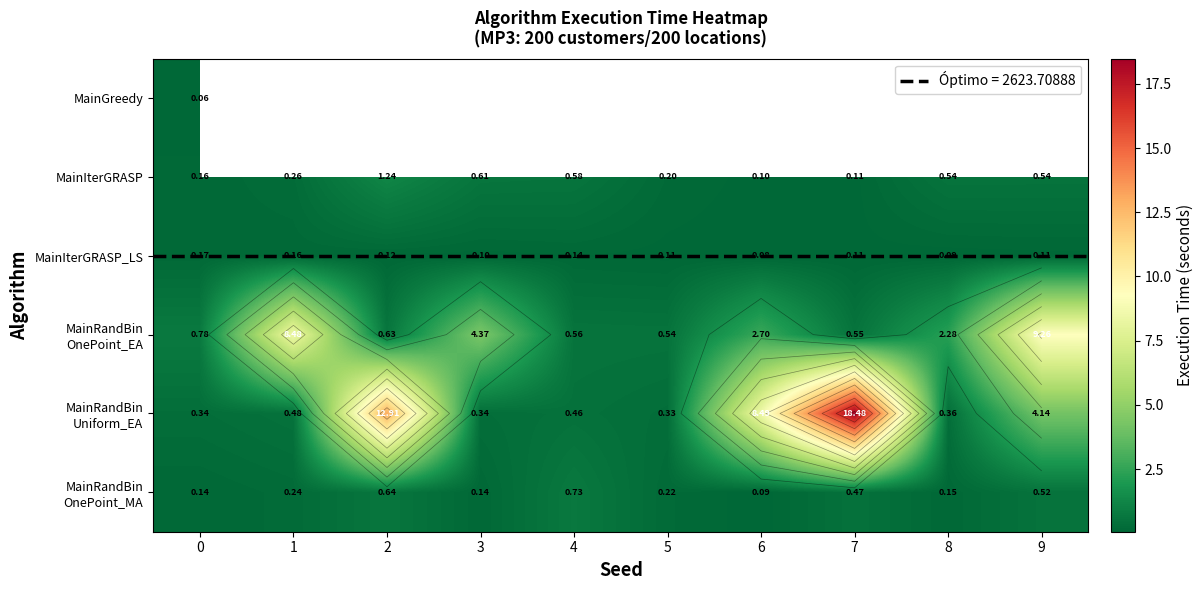

What is the total value across all series at 0?

1.7